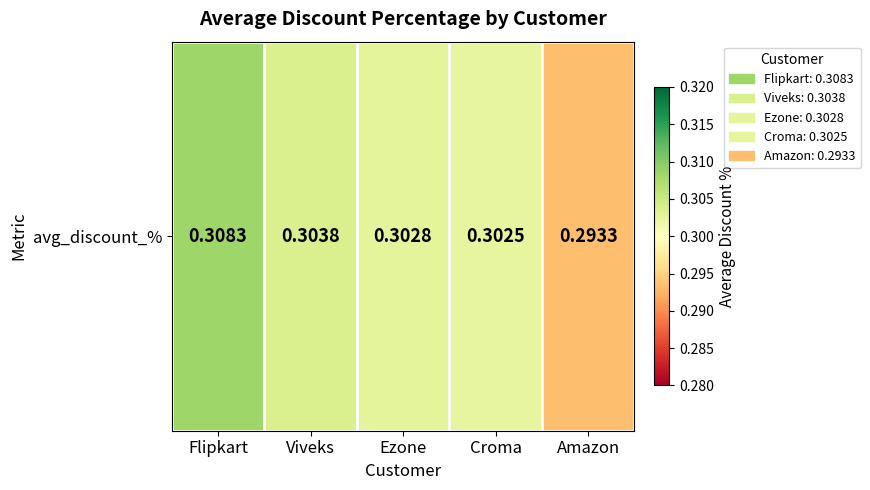

Which has a higher value, Flipkart or Croma?

Flipkart